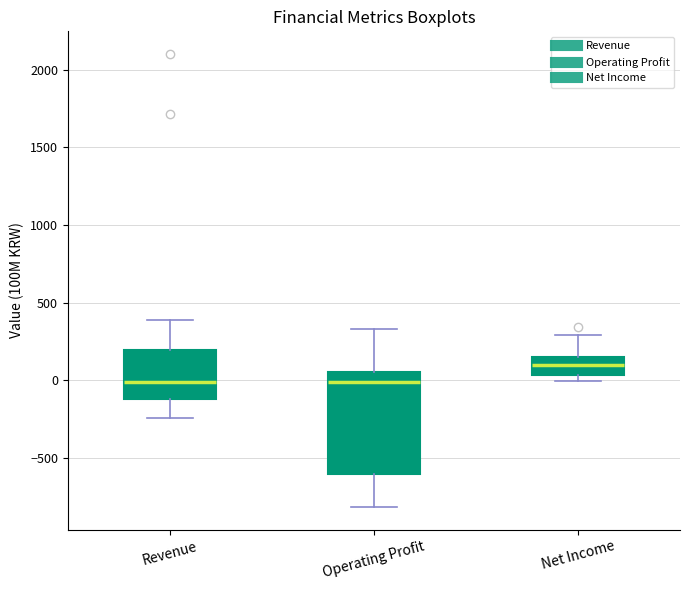

Reading left to right, transcribe this box plot: for each box, give where its median line is, the range the box spans, and where its two whiskers end, as read against the y-axis. The values are not printed on the chart, so give them approximately, as read against the axis.

Revenue: median 0, box -100 to 200, whiskers -250 to 400
Operating Profit: median 0, box -600 to 50, whiskers -800 to 350
Net Income: median 100, box 50 to 150, whiskers 0 to 300